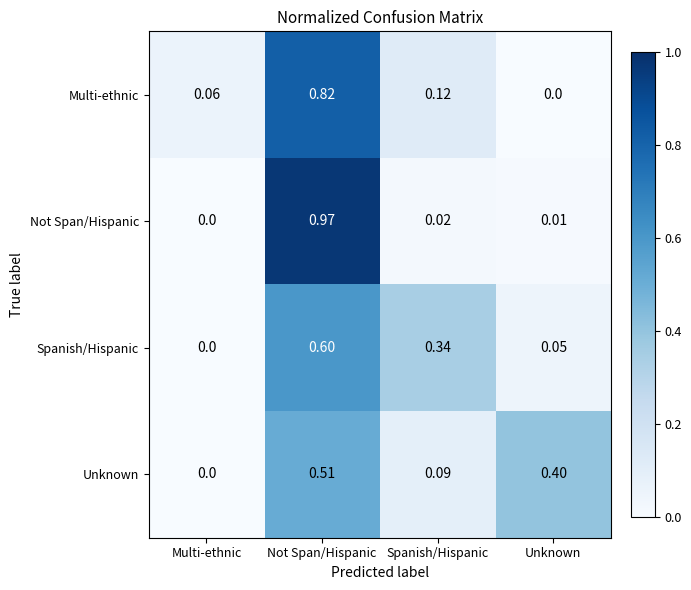

At which label is Multi-ethnic closest to 0?

Unknown